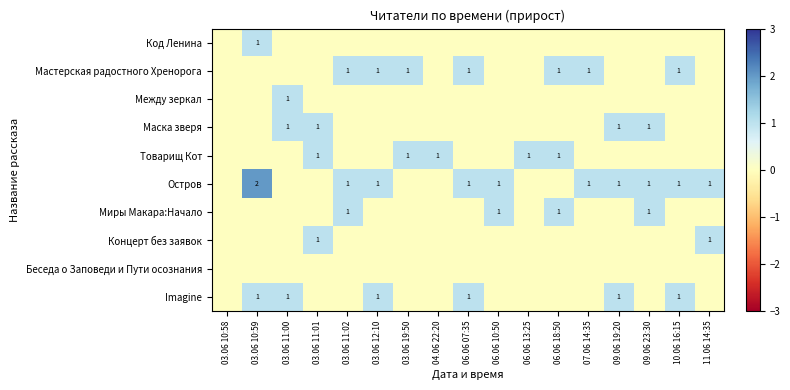

Is it true that Imagine equals 0 at 03.06 11:00?

False